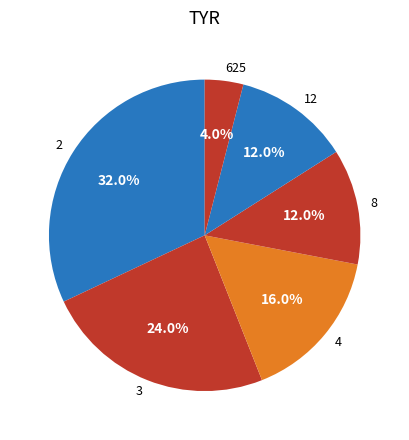

How many segments does this pie chart have?

6